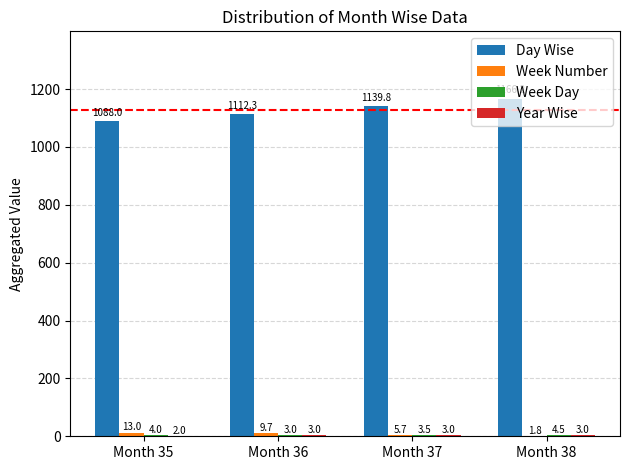

Which label corresponds to the largest value in the chart?

Month 38